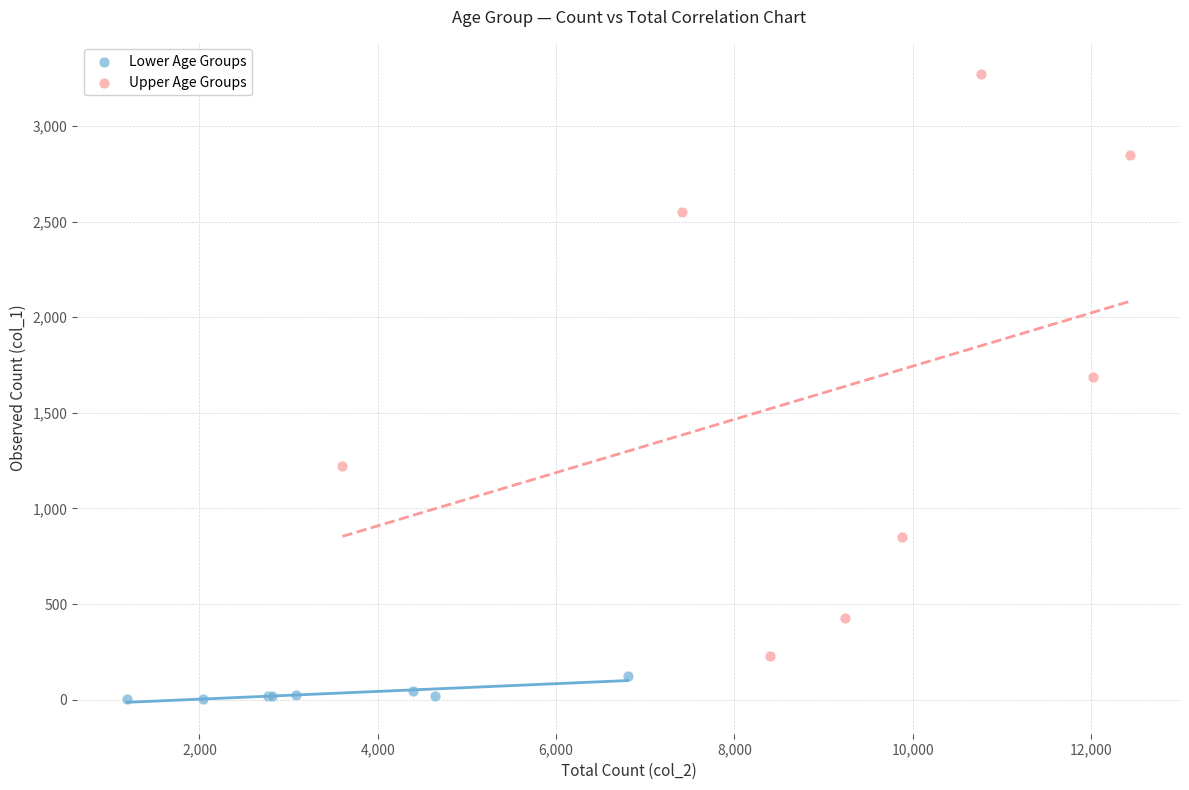

What are all the series names shown in the legend?

Lower Age Groups, Upper Age Groups